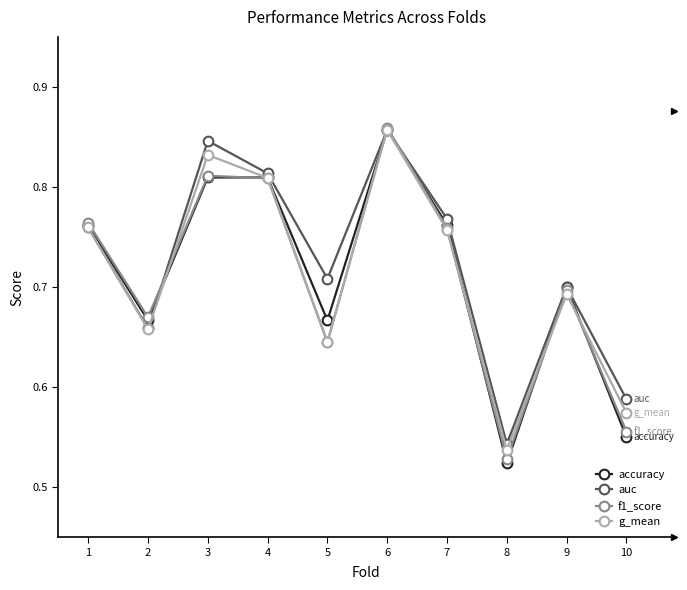

The auc series shows 0.4 at 9. True or false?

False